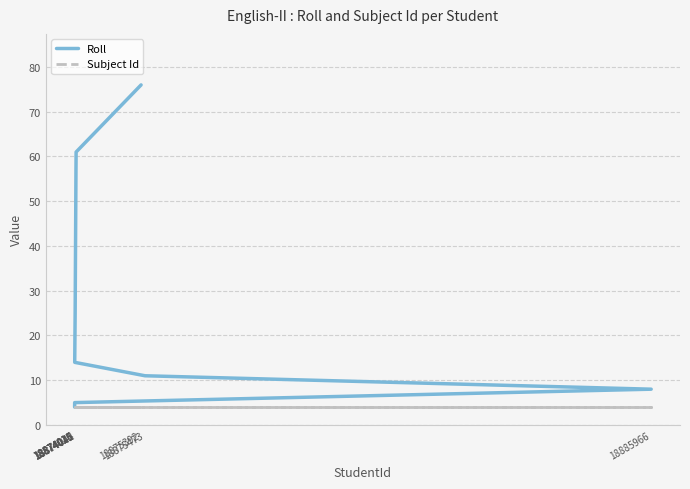

What is the difference between the second highest and second lowest values in the Roll series?

56